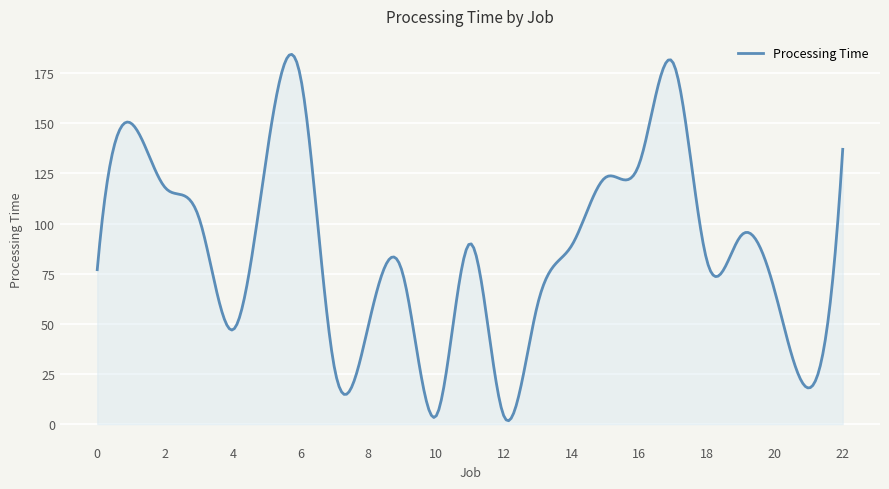

What is the maximum value shown in the chart?

184.4